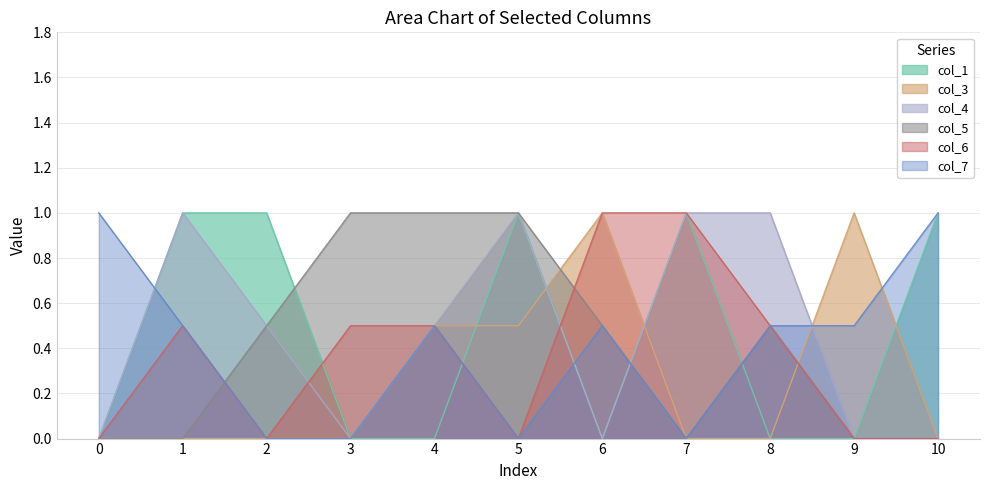

Is it true that col_3 equals 0.1 at 5?

False